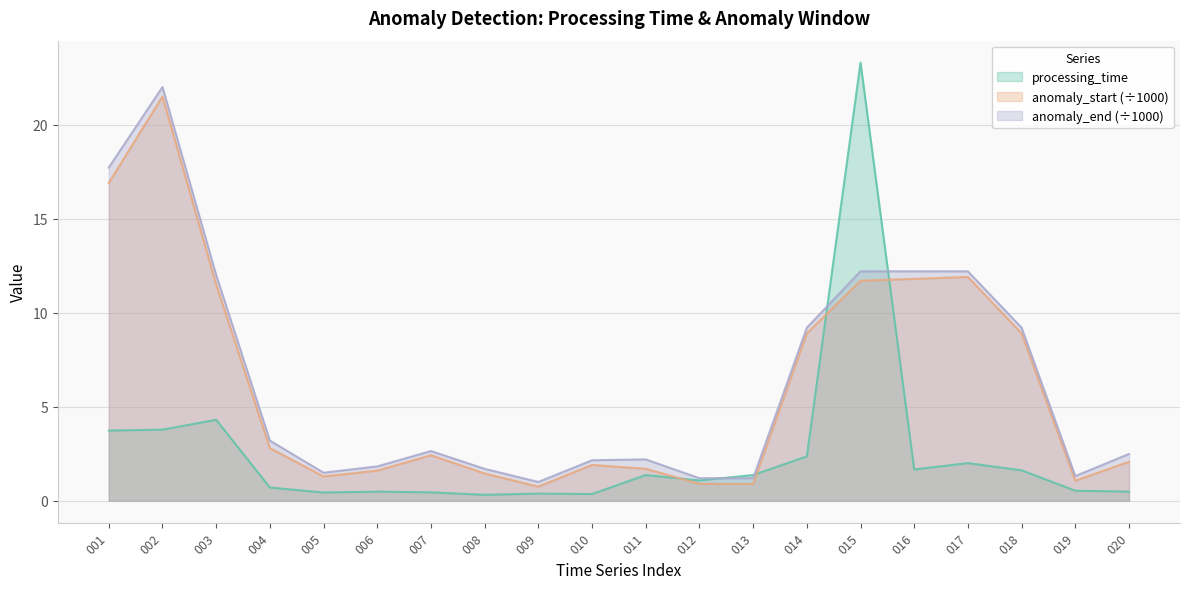

Rank the series at 013 from highest to lowest value.

processing_time, anomaly_end, anomaly_start